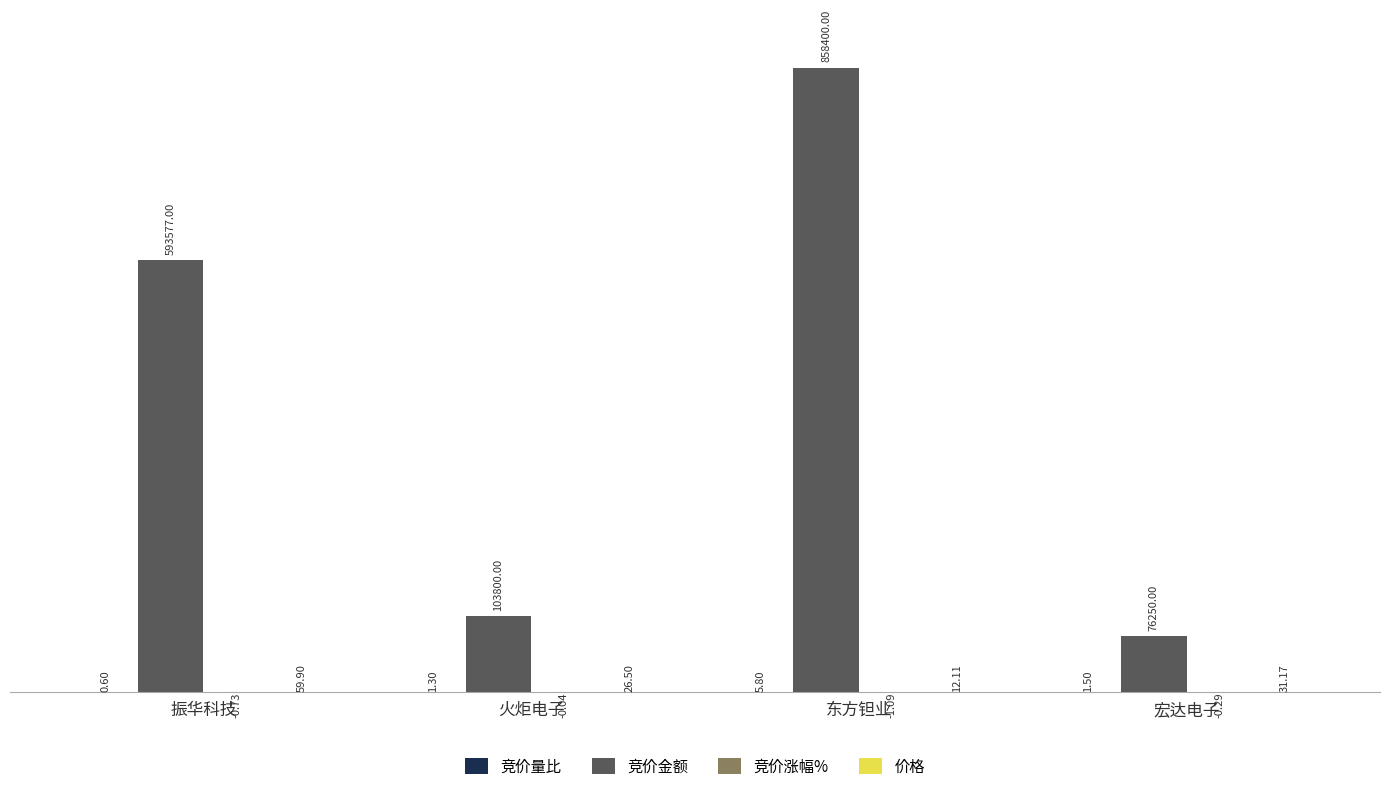

What is the total value across all series at 振华科技?

593636.8